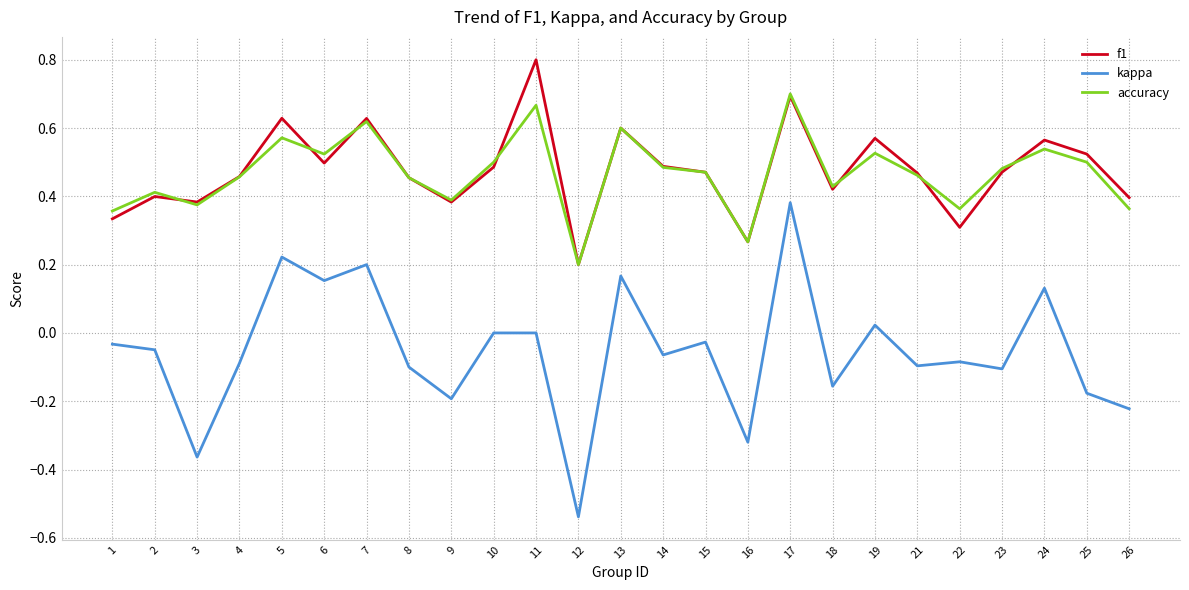

True or false: f1 and kappa cross at least once.

False